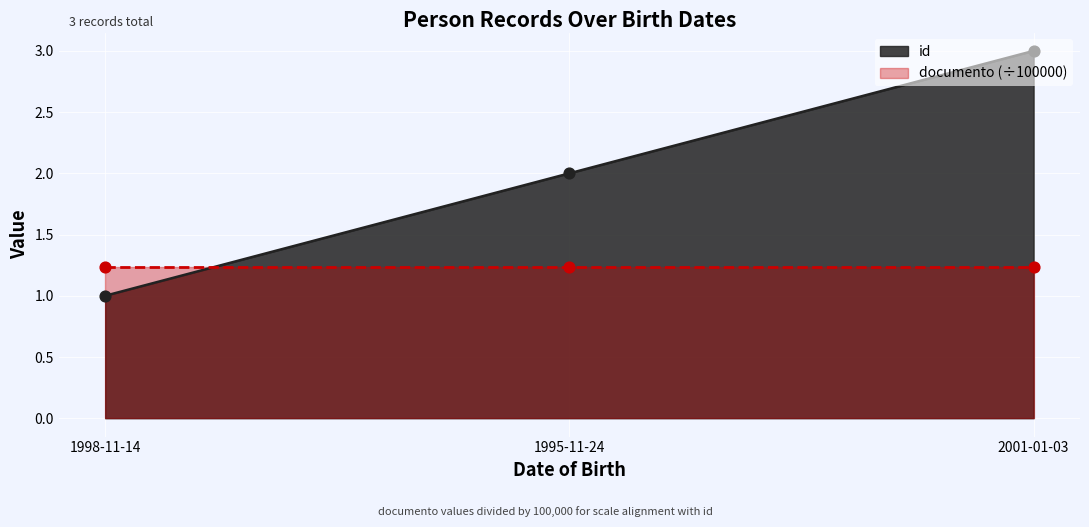

What is the change in value from 1998-11-14 to 2001-01-03?

+2